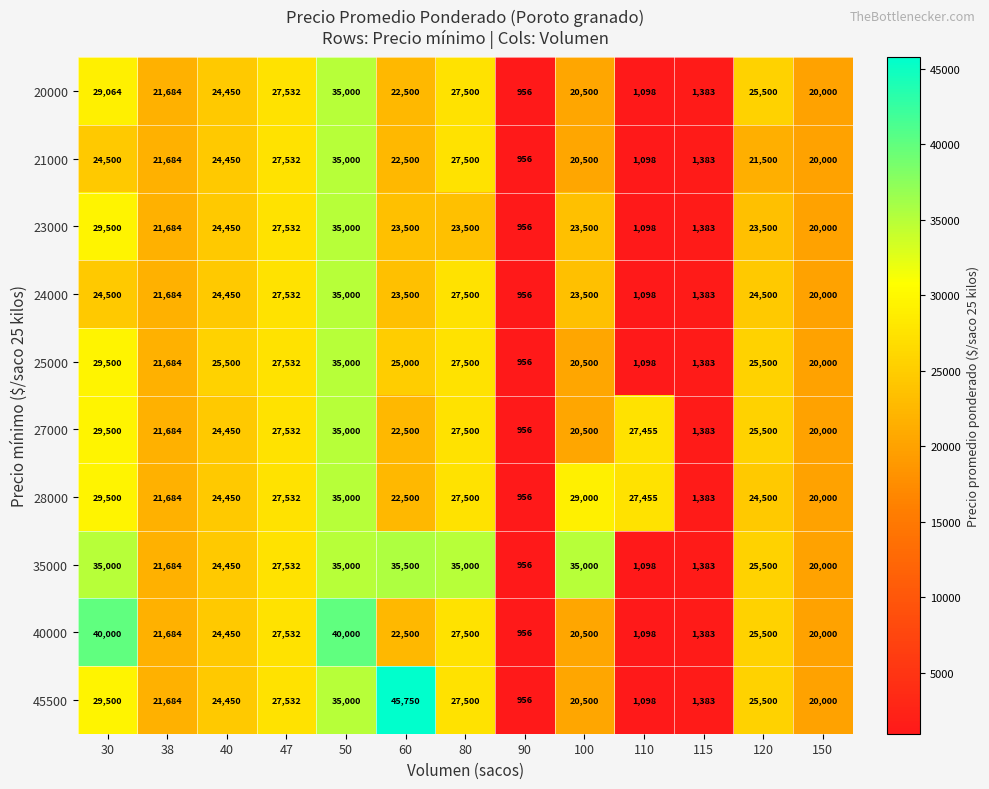

What is the spread (max minus min) of values at 60?

23250